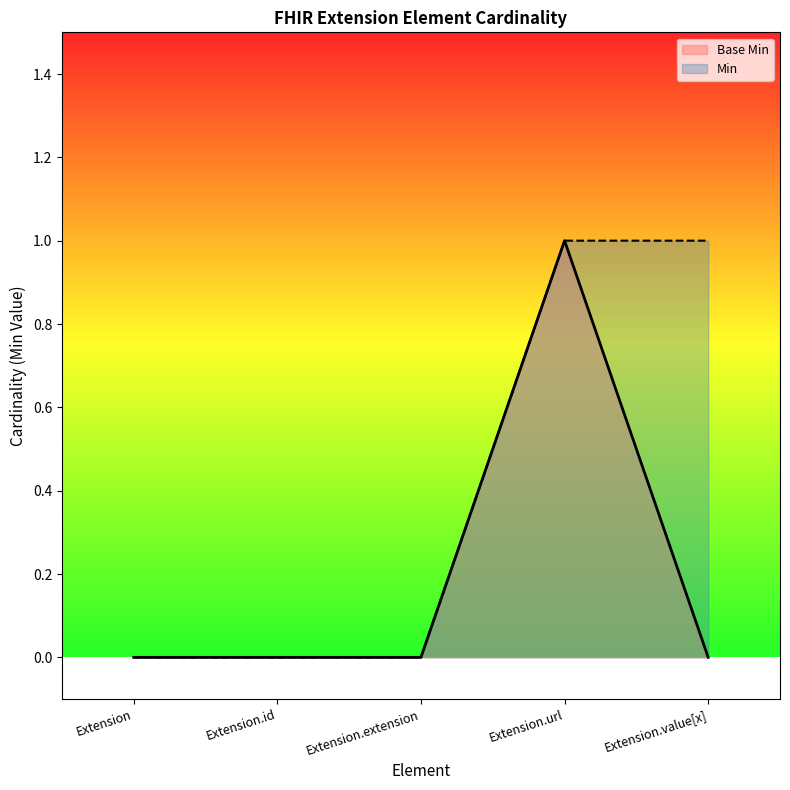

True or false: Min has a value of -1 at Extension.id.

False